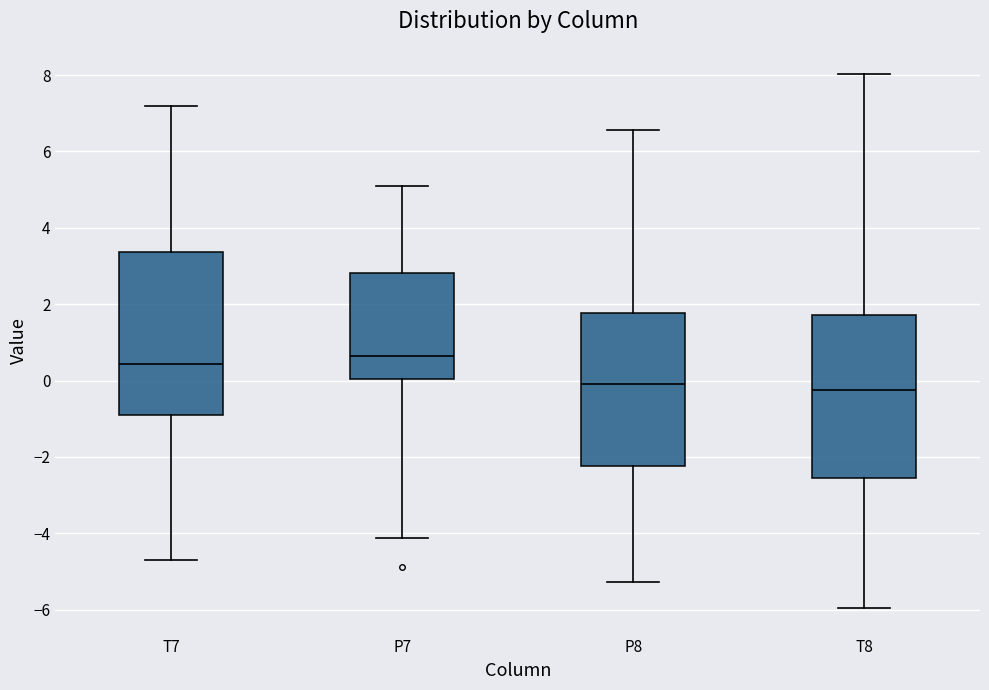

Which box has the highest median line?

P7